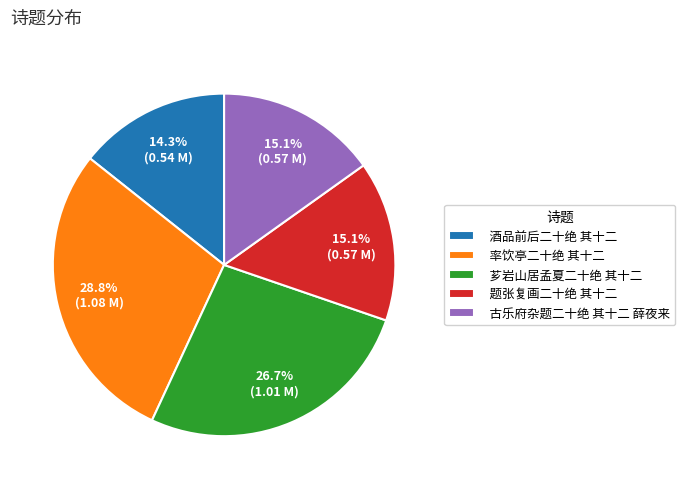

To the nearest percent, what is the difference between the 酒品前后二十绝 其十二 and 题张复画二十绝 其十二 slice percentages?

1%